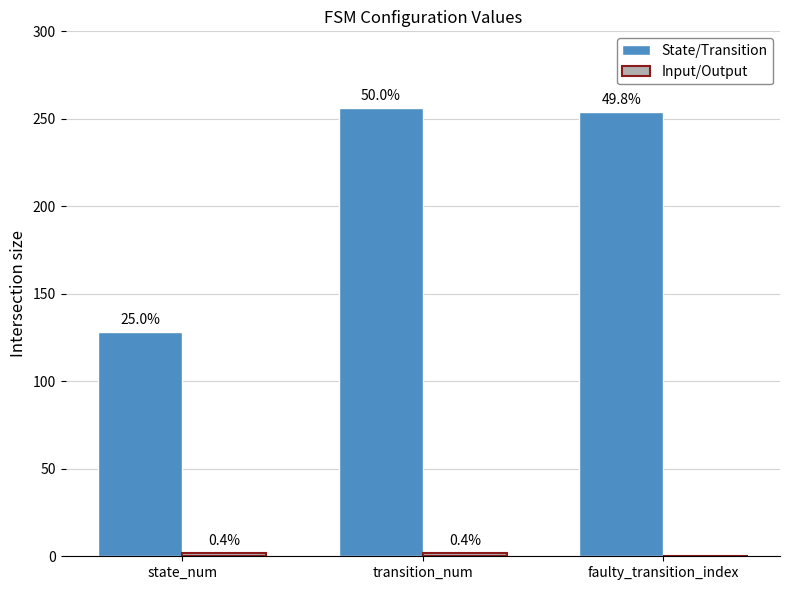

What position from the right is faulty_transition_index?

1